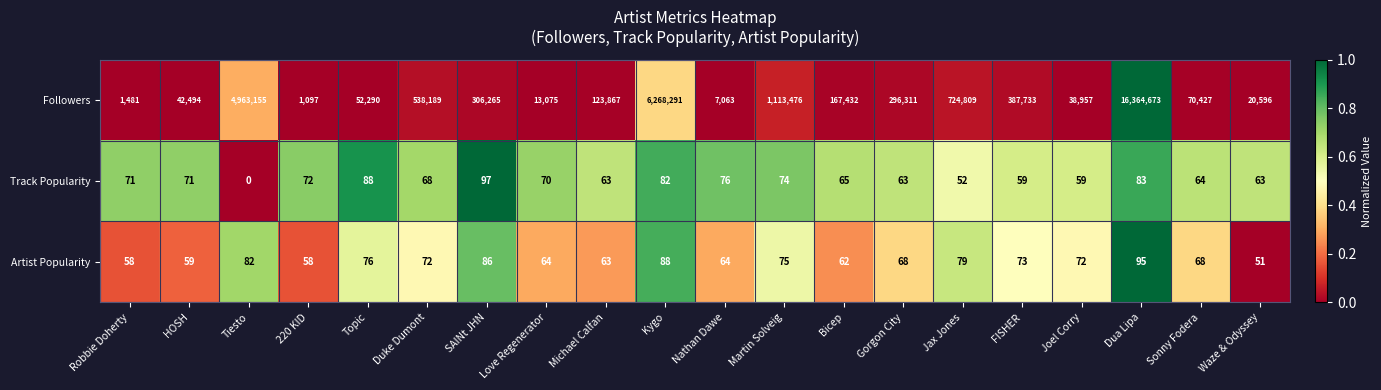

At which label does Followers first exceed 167432?

Tiesto